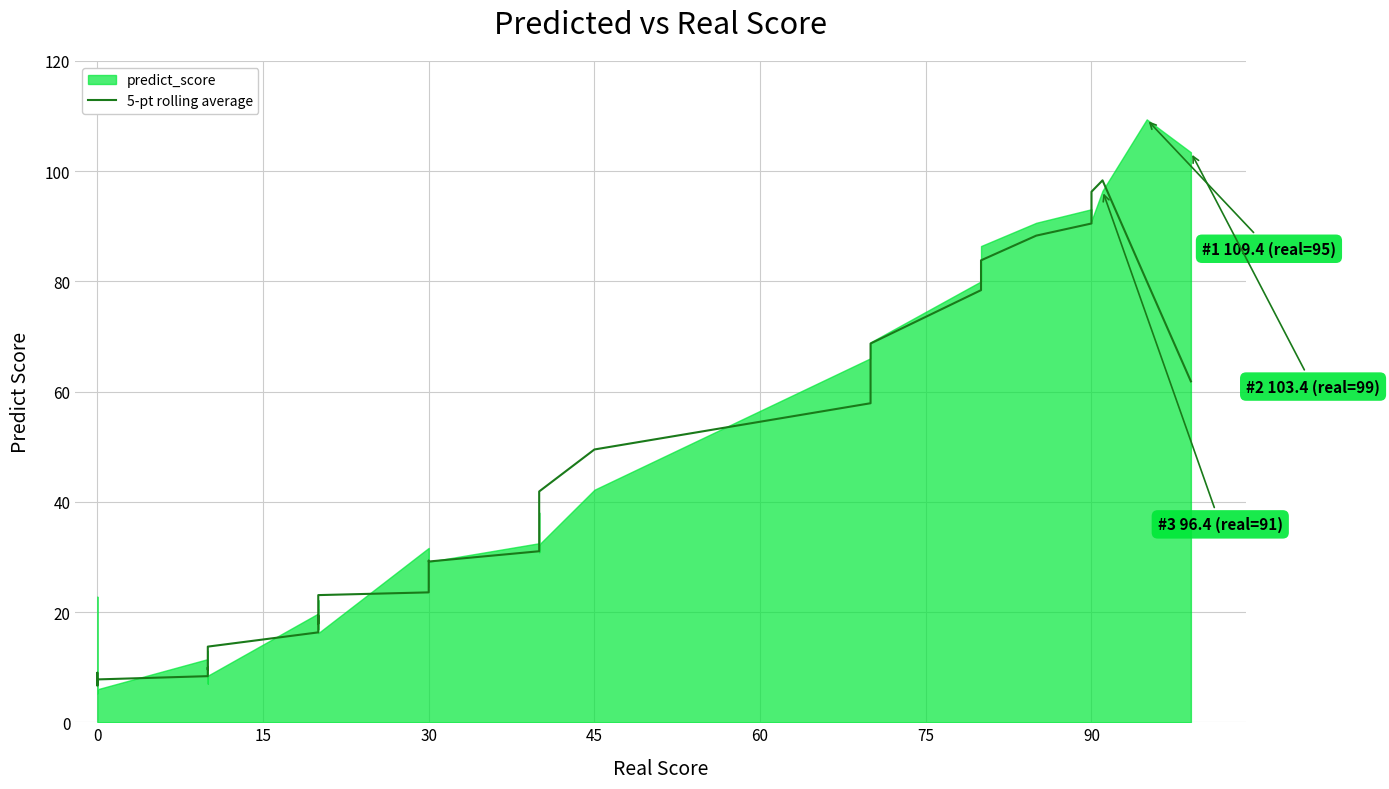

What is the value of the 19th point from the left?

20.8